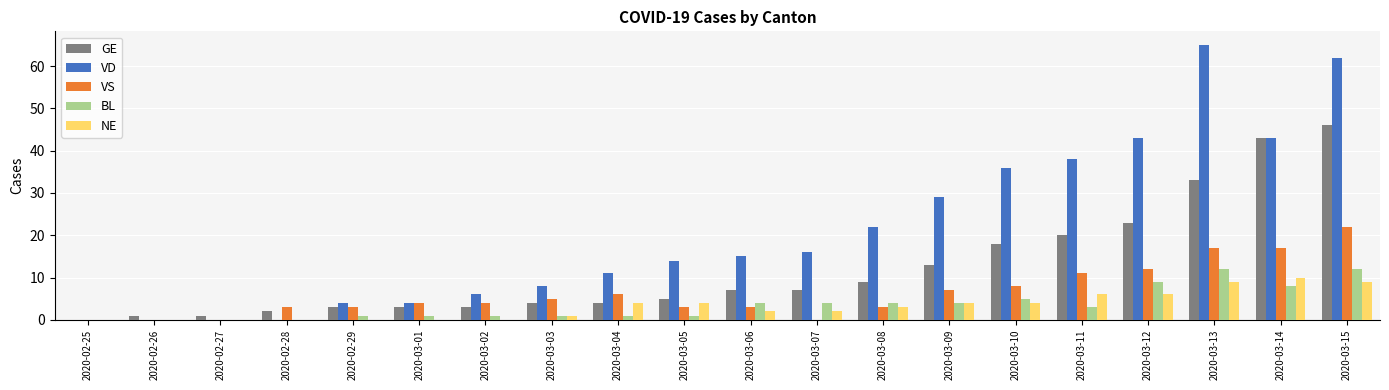

What is the total value across all series at 2020-02-28?

5